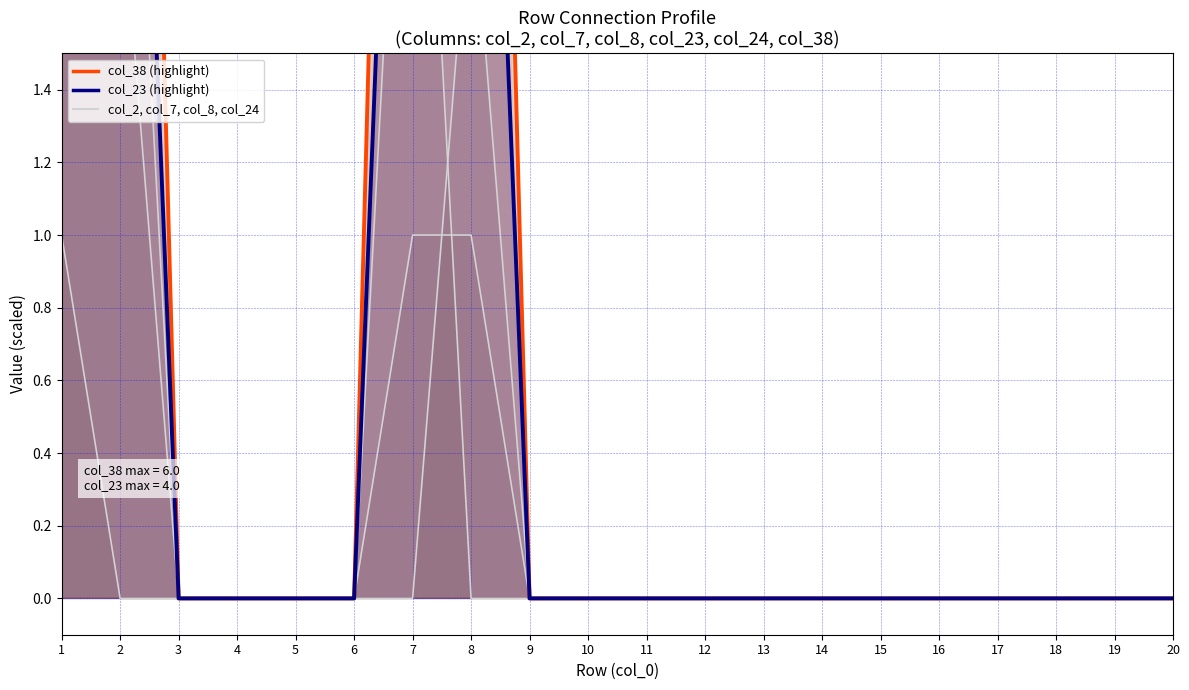

Rank the categories by col_38 value from lowest to highest.

3, 4, 5, 6, 9, 10, 11, 12, 13, 14, 15, 16, 17, 18, 19, 20, 1, 2, 7, 8